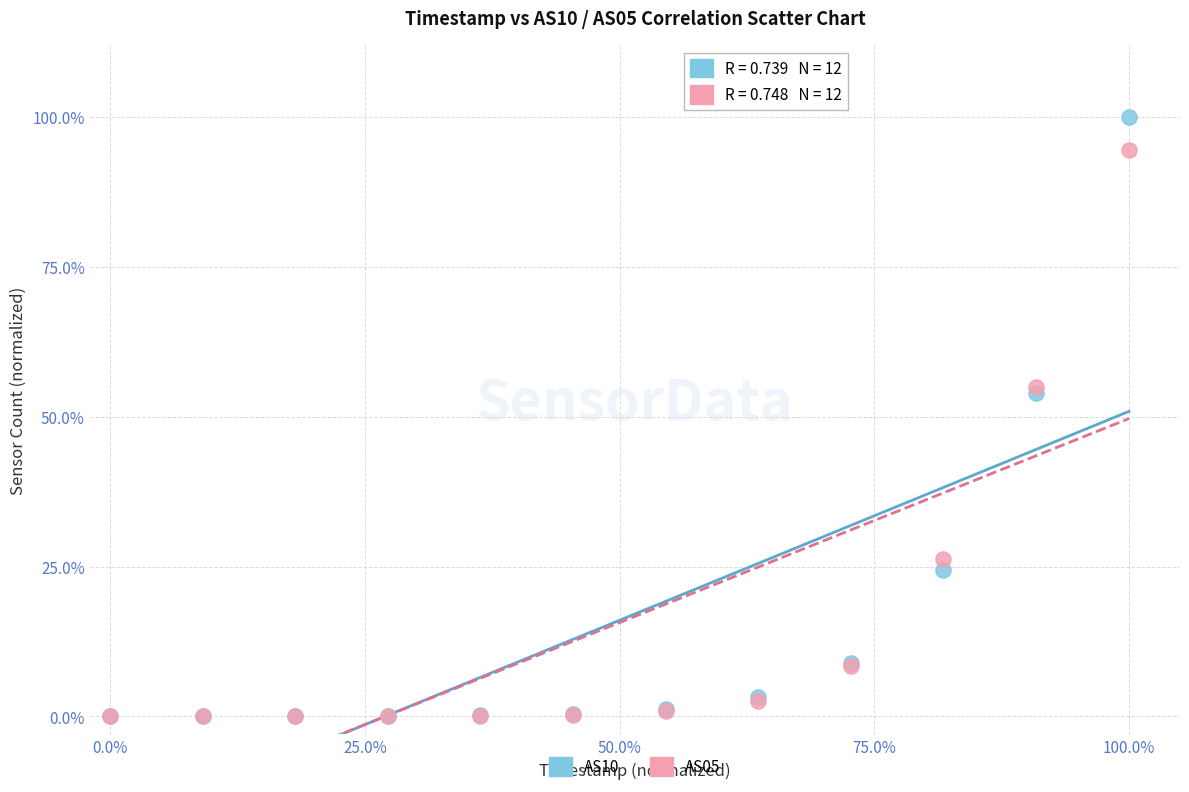

What are all the series names shown in the legend?

AS10, AS05